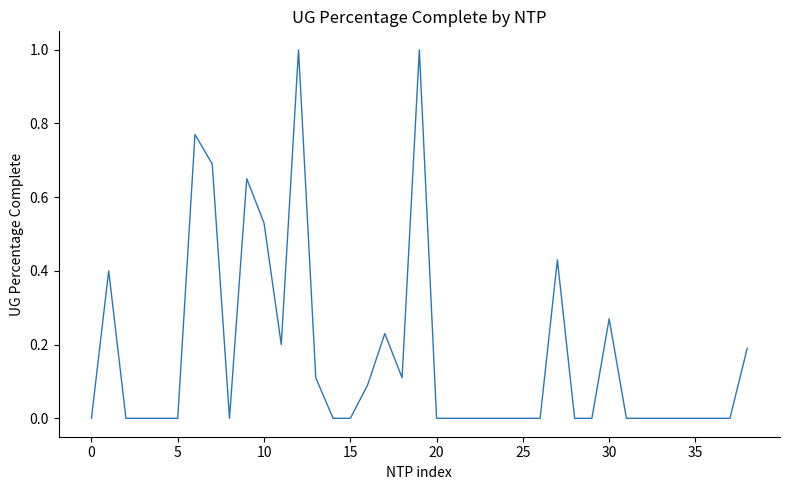

What is the maximum value shown in the chart?

1.0